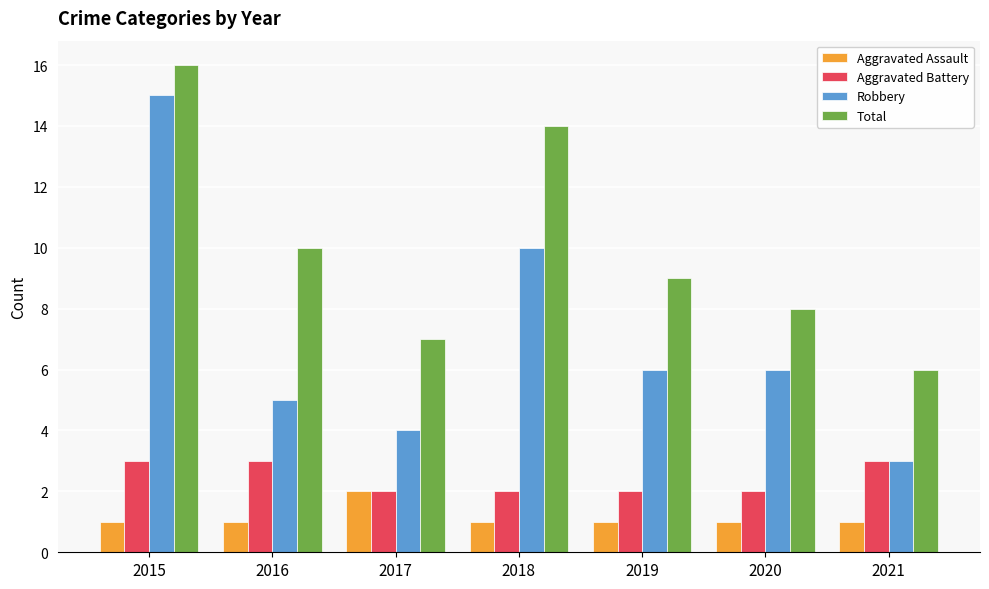

Reading left to right, what are all the values shown in this chart?

Aggravated Assault: 1	1	2	1	1	1	1
Aggravated Battery: 3	3	2	2	2	2	3
Robbery: 15	5	4	10	6	6	3
Total: 16	10	7	14	9	8	6